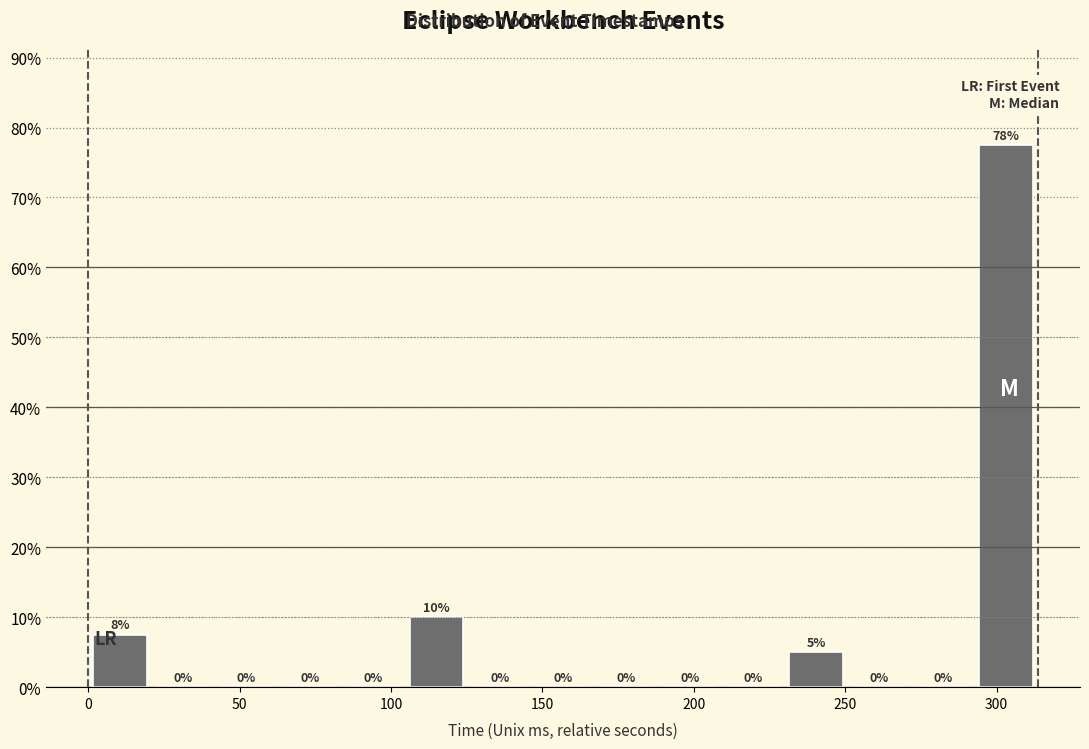

Which range on the x-axis has the tallest bar?

295 to 315